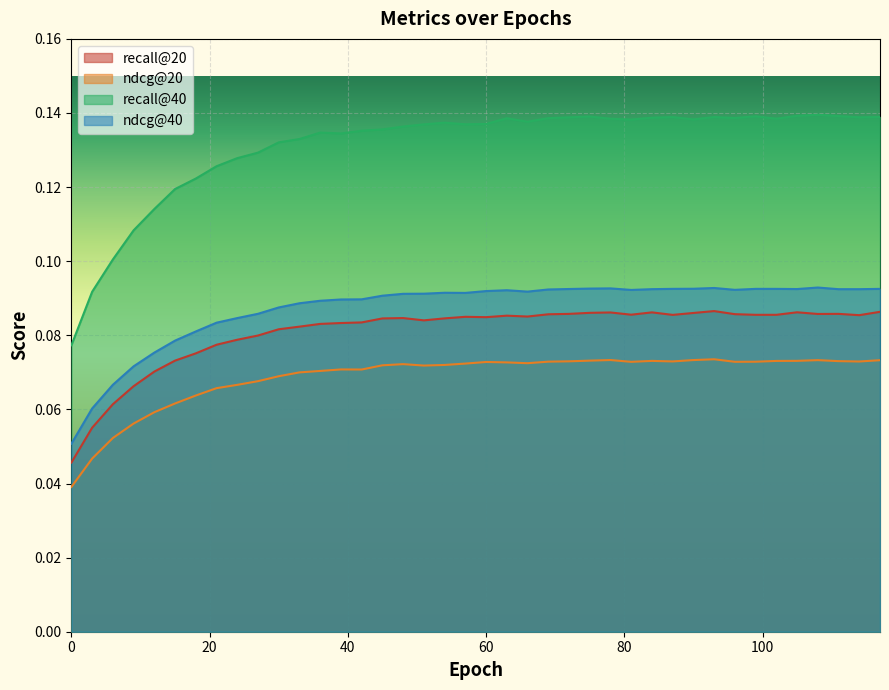

True or false: ndcg@20 and recall@40 cross at least once.

False